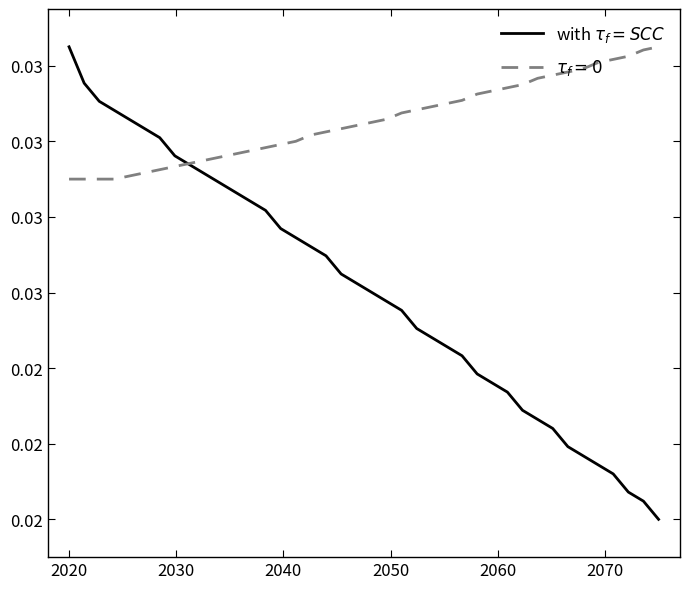

Is this an area chart (filled region under the line)?

No